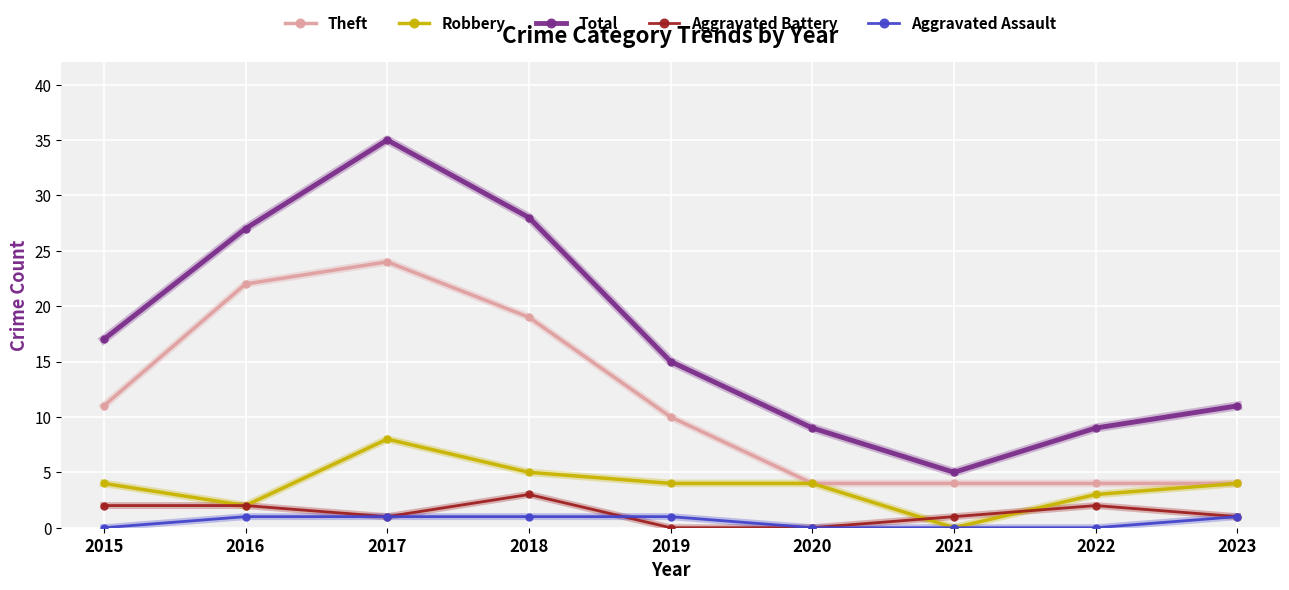

What is the value of the Aggravated Battery point at the 7th from the left?

1